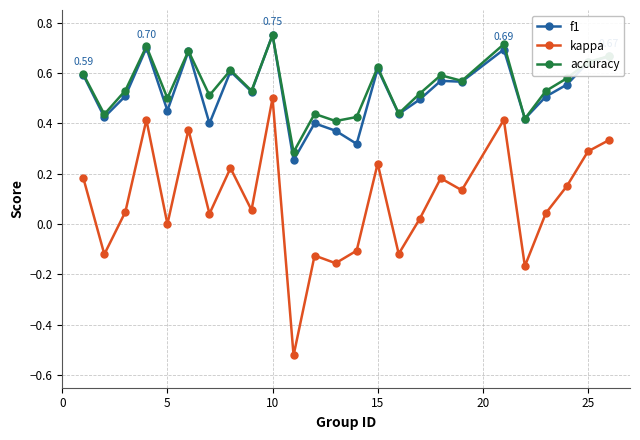

Which series has the widest spread of values?

kappa